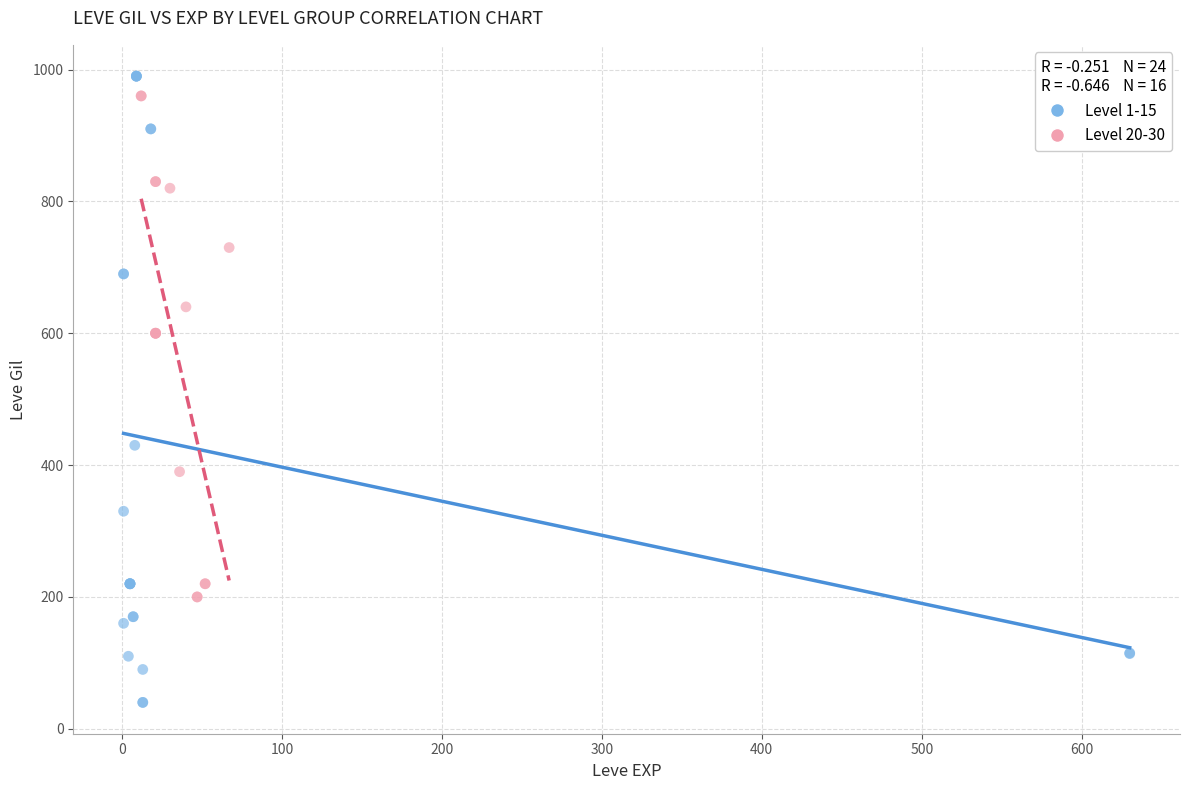

What are all the series names shown in the legend?

Level 1-15, Level 20-30